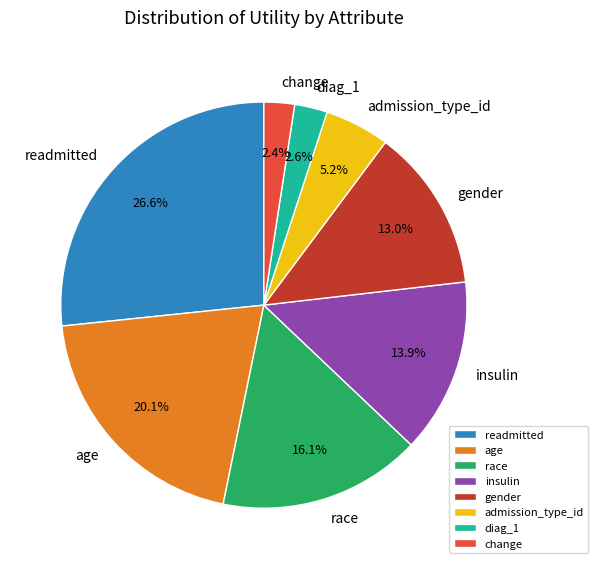

How many slices are in this pie chart?

8